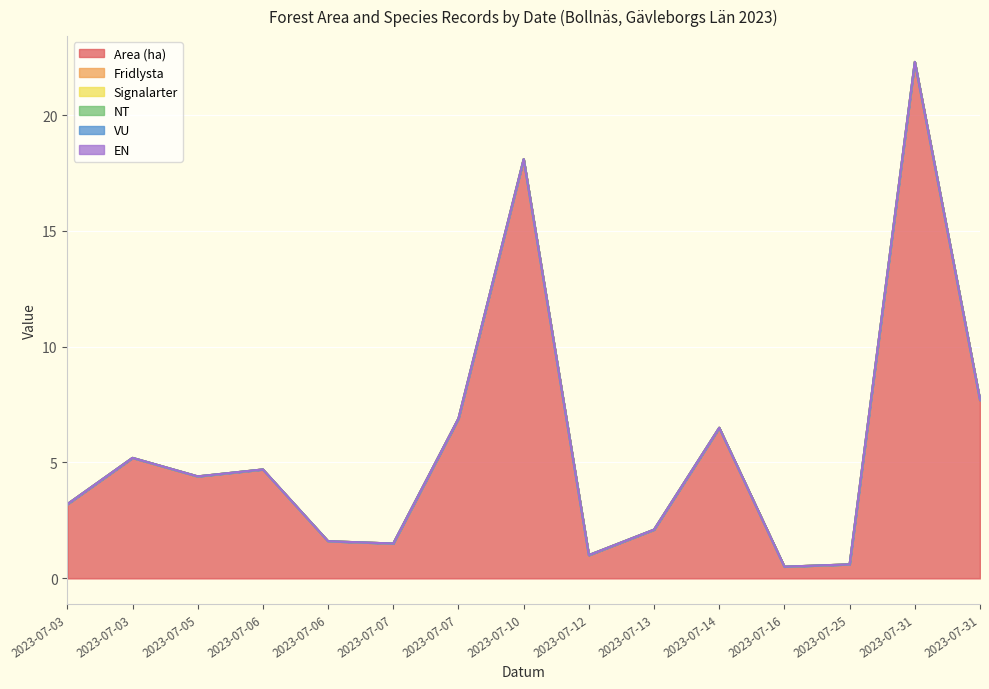

At how many categories does at least one series exceed 18?

2